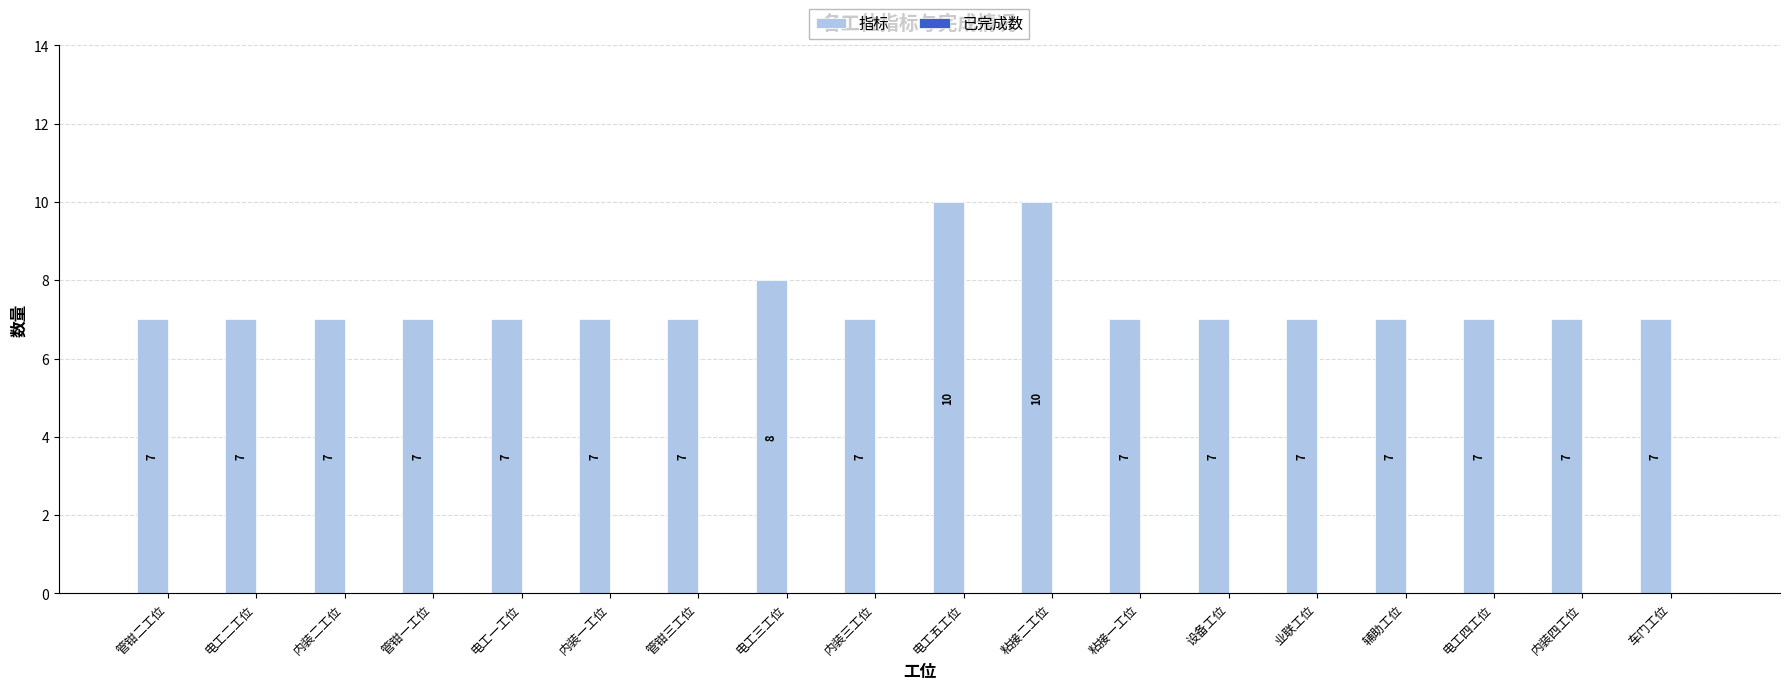

What is the ratio of the value at 内装二工位 to the value at 辅助工位?

1.0